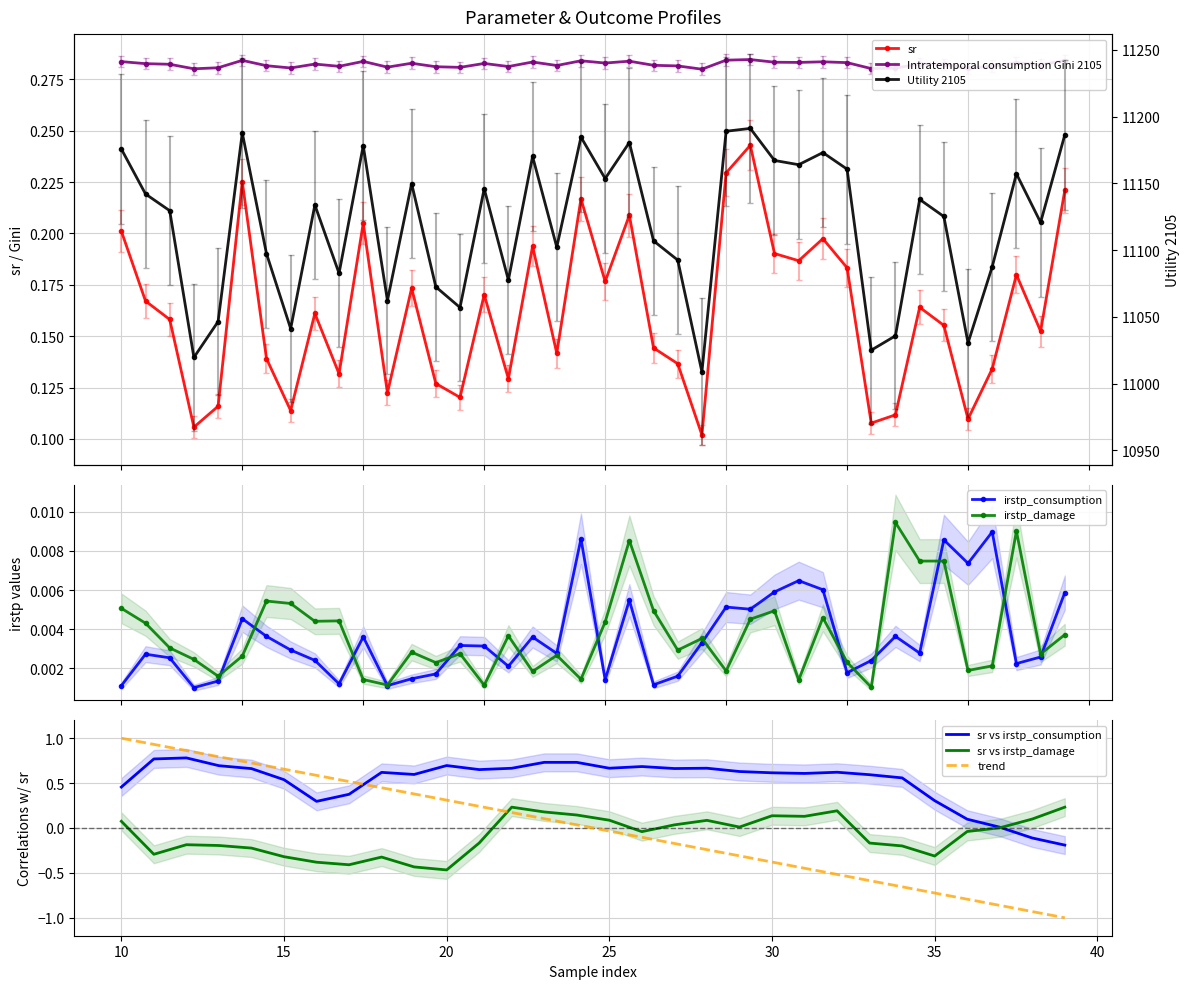

How many irstp_damage values are between 0 and 1?

40